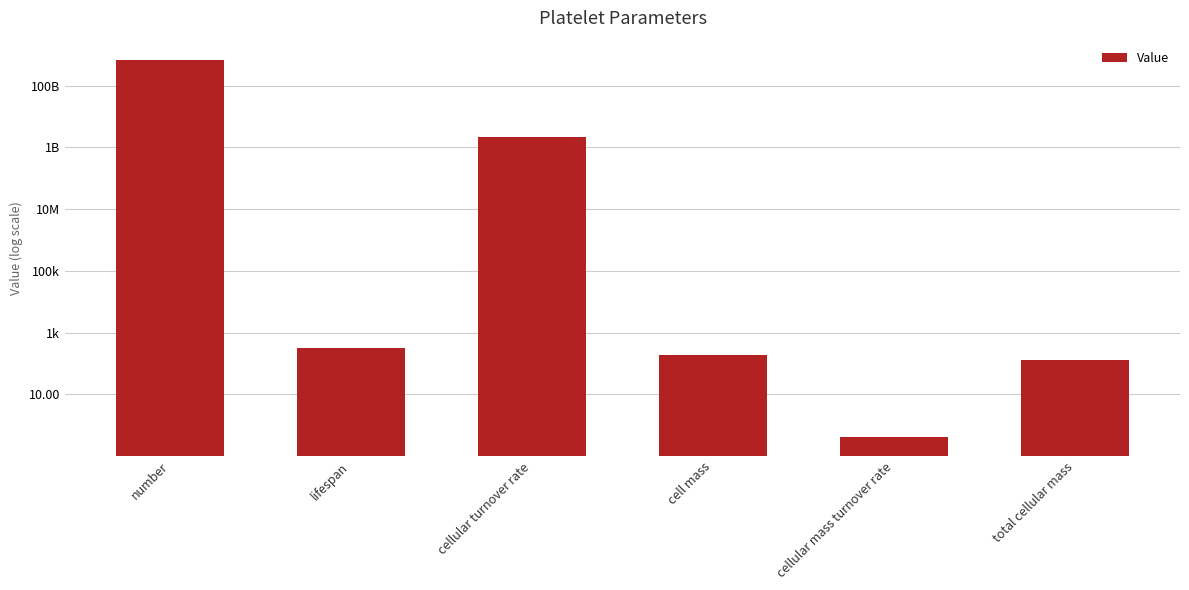

How many data points are above 320?

2